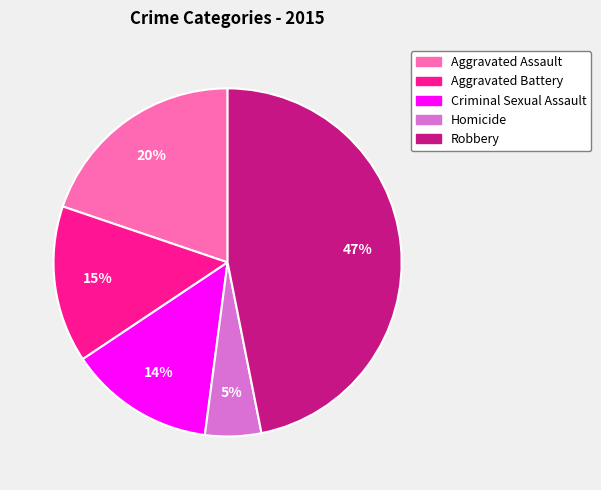

Between Aggravated Battery and Robbery, which is larger?

Robbery